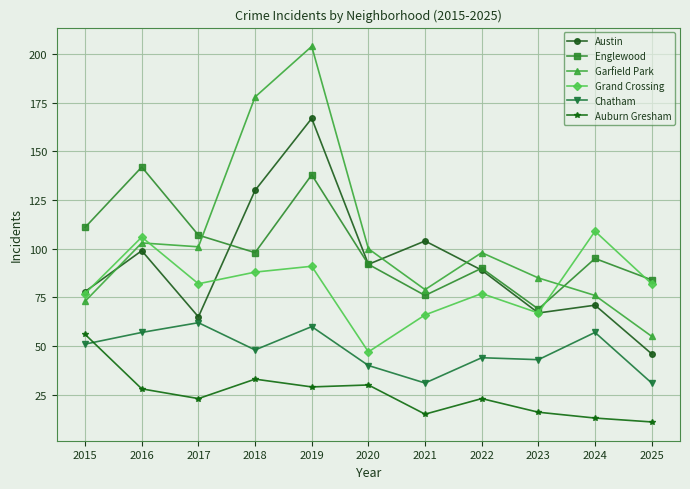

Rank the series by their maximum value, from lowest to highest.

Auburn Gresham, Chatham, Grand Crossing, Englewood, Austin, Garfield Park